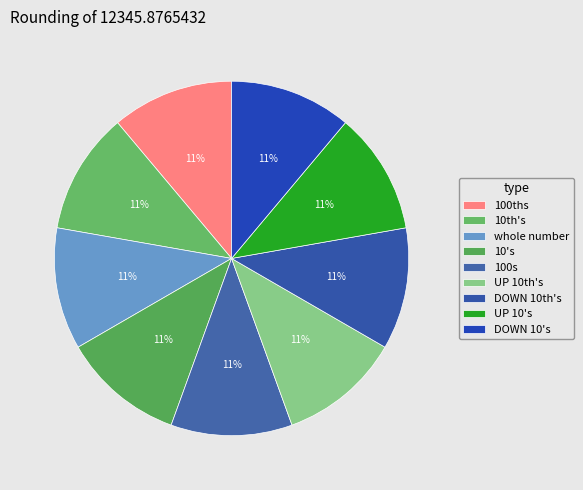

Does any single category account for the majority?

No